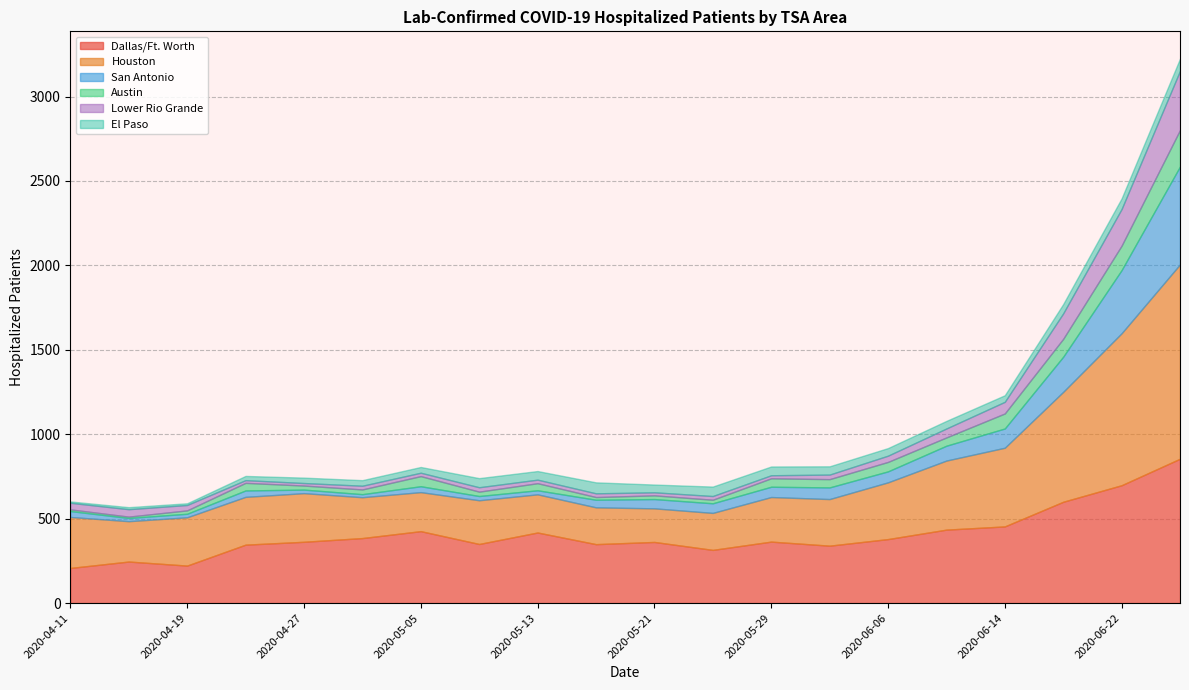

What is the minimum value for Dallas/Ft. Worth?

208